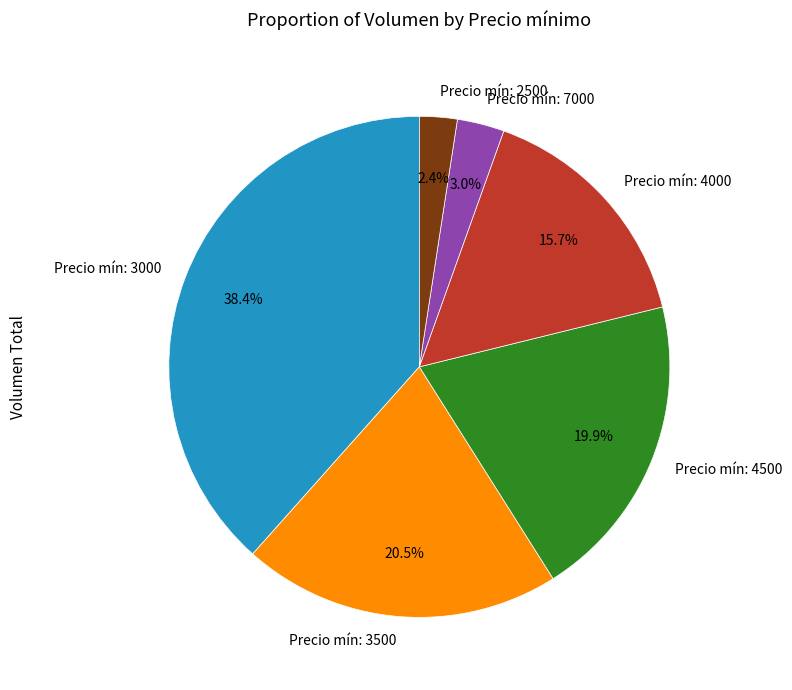

Is there a majority slice in this chart?

No